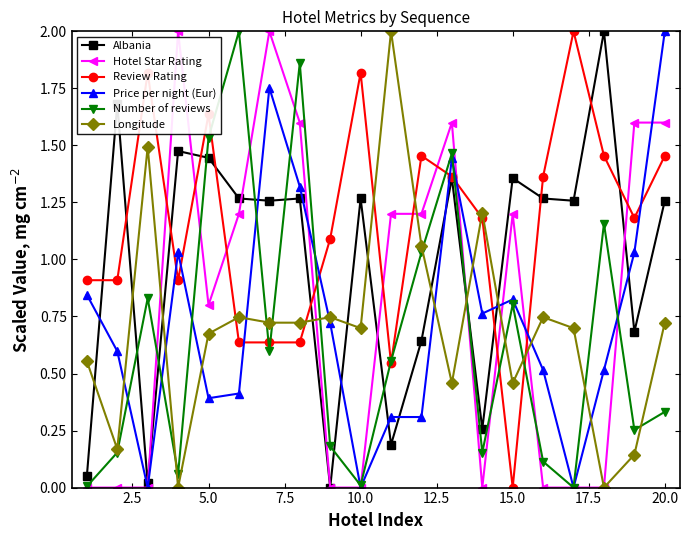

True or false: Review Rating and Longitude intersect in this chart.

True